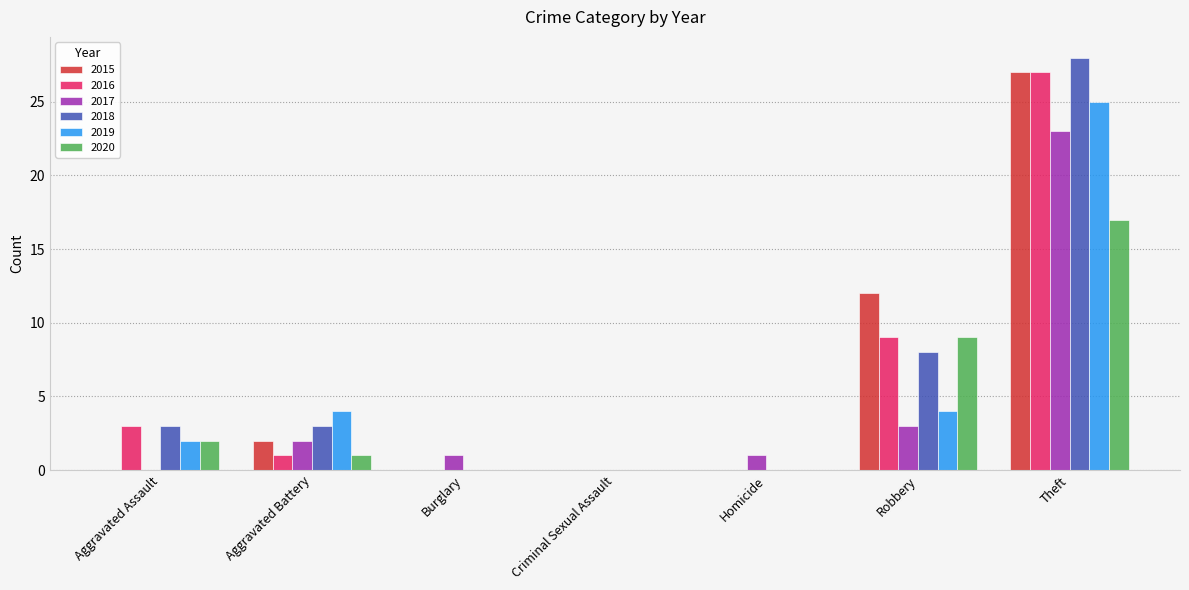

At which category is the sum across all series the highest?

Theft